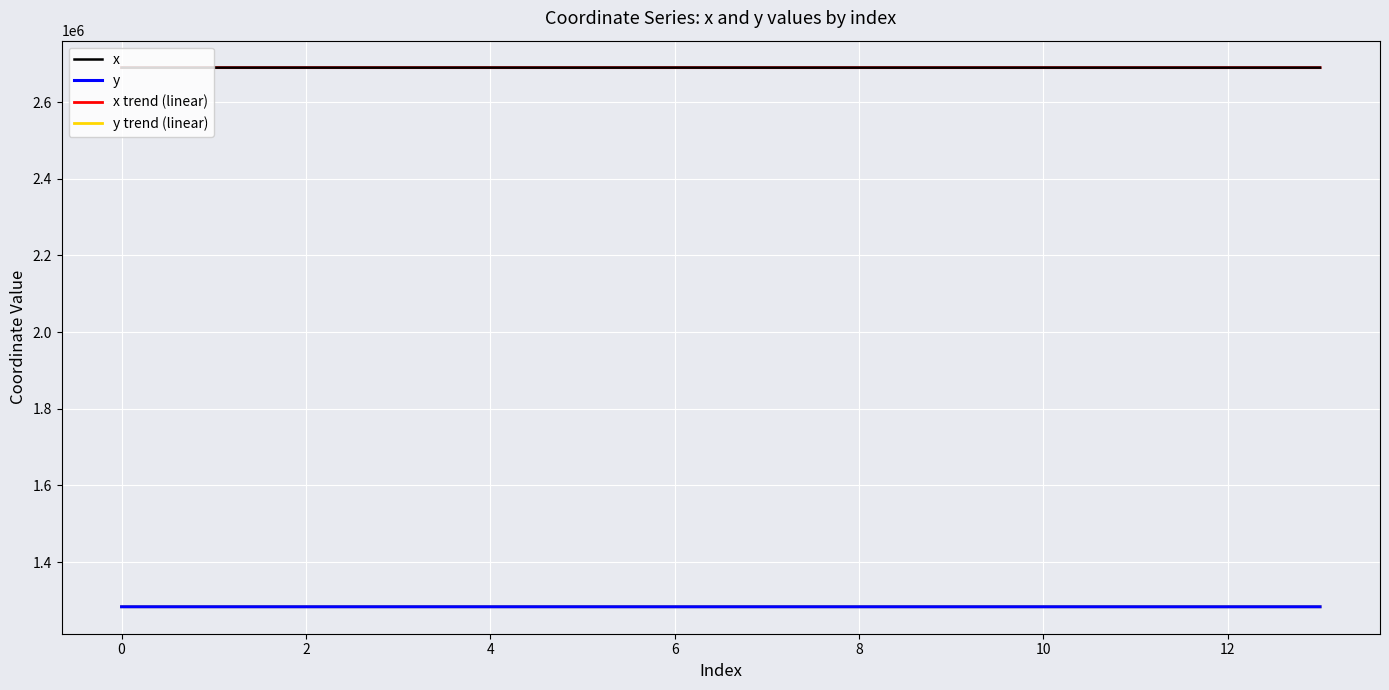

What is the maximum value for y?

1283703.9